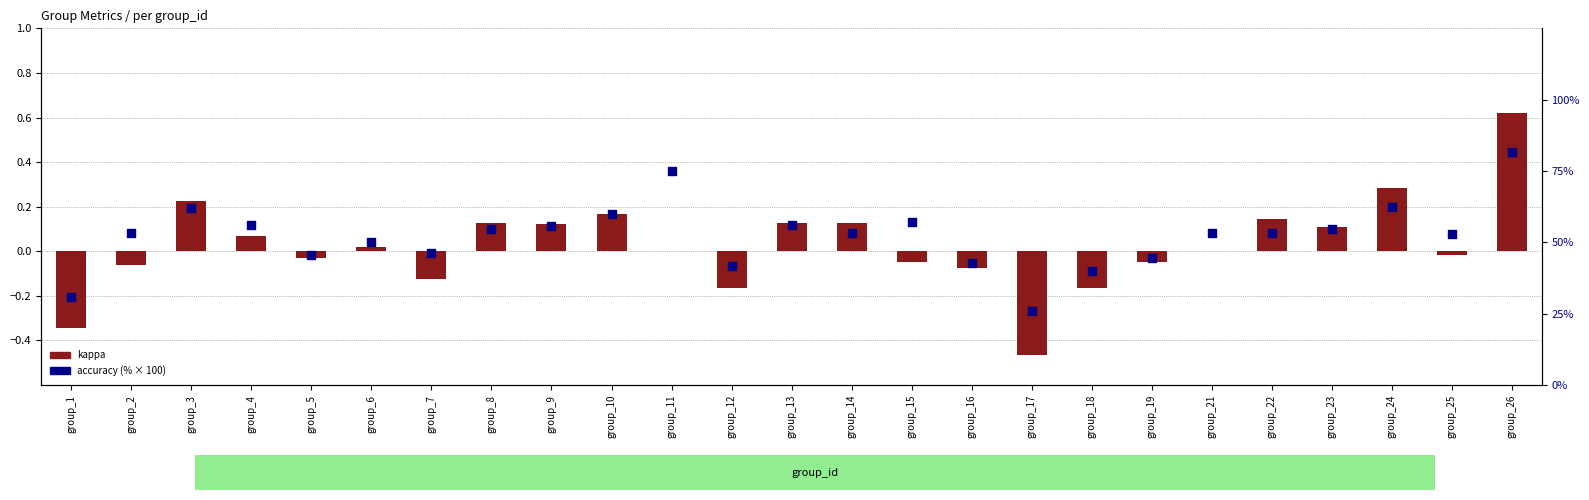

Which series contains the highest Y value?

accuracy (%)